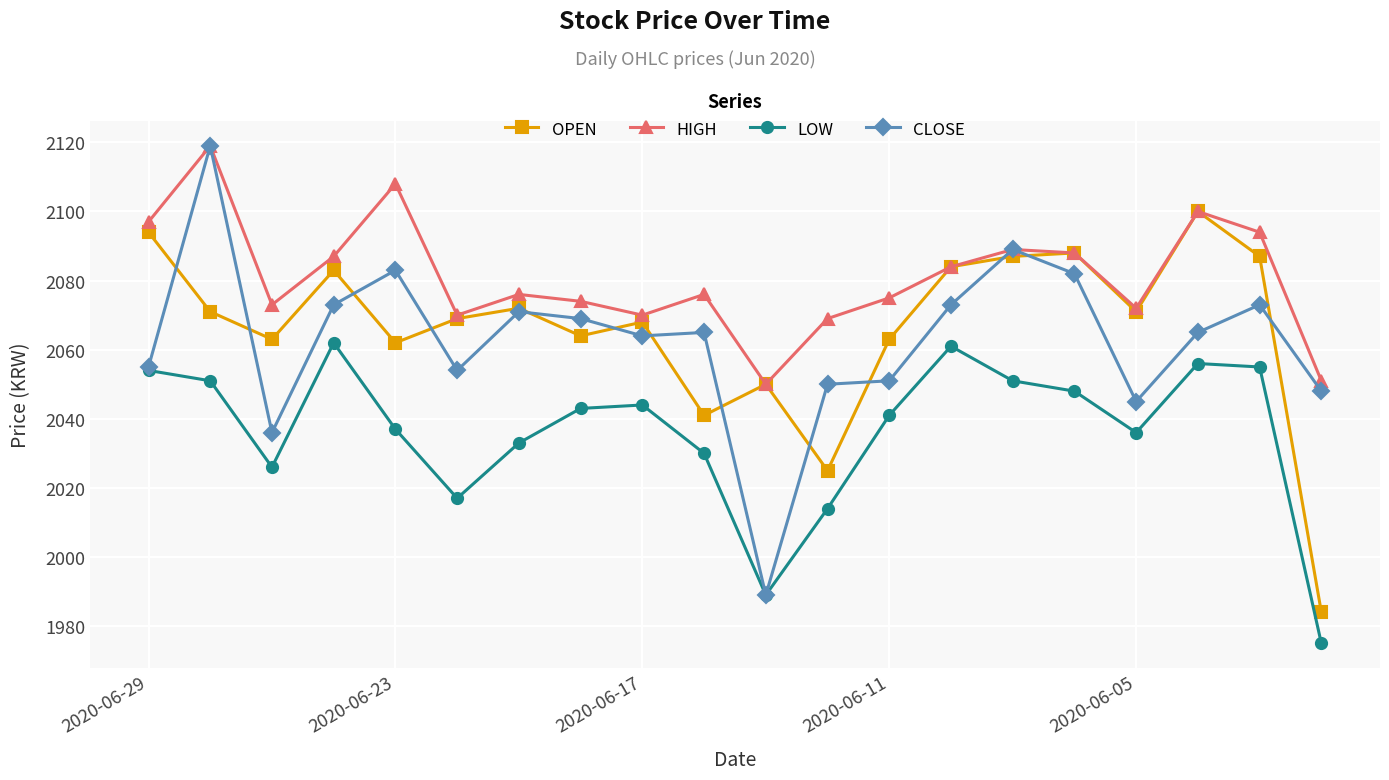

How many interior local peaks does the LOW series have?

4